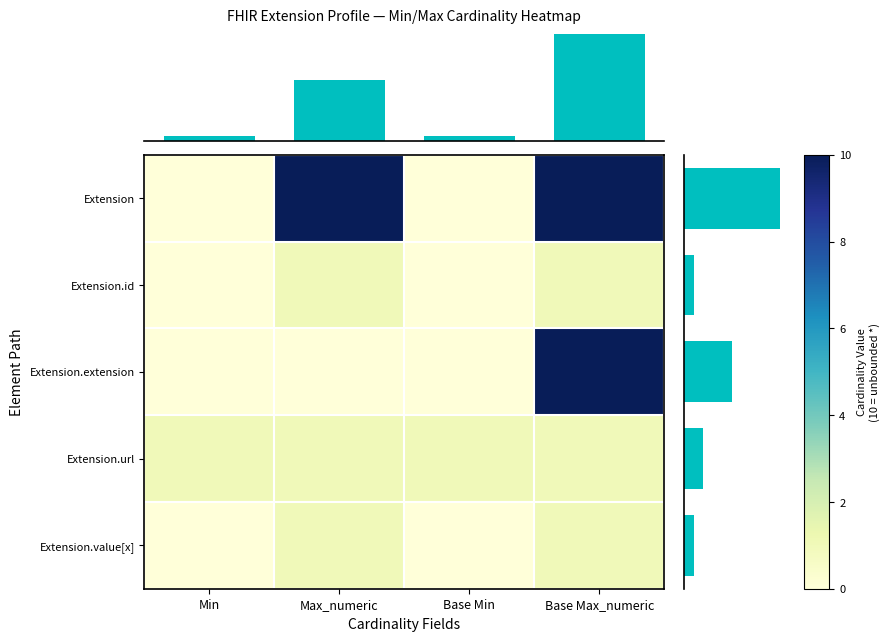

List the labels in order of Extension.id value, largest first.

Max_numeric, Base Max_numeric, Min, Base Min